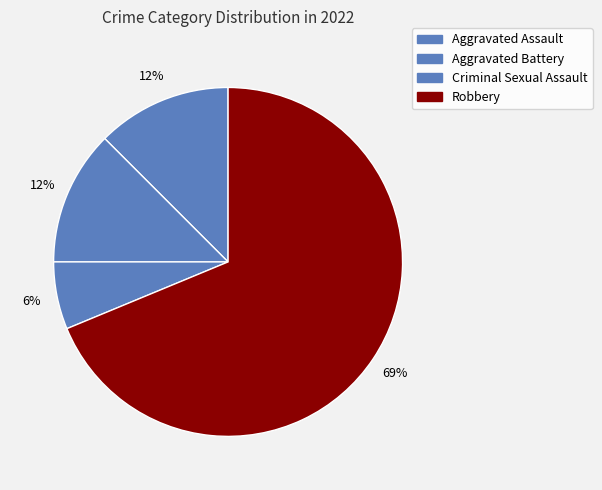

To the nearest percent, what is the average slice percentage?

25%